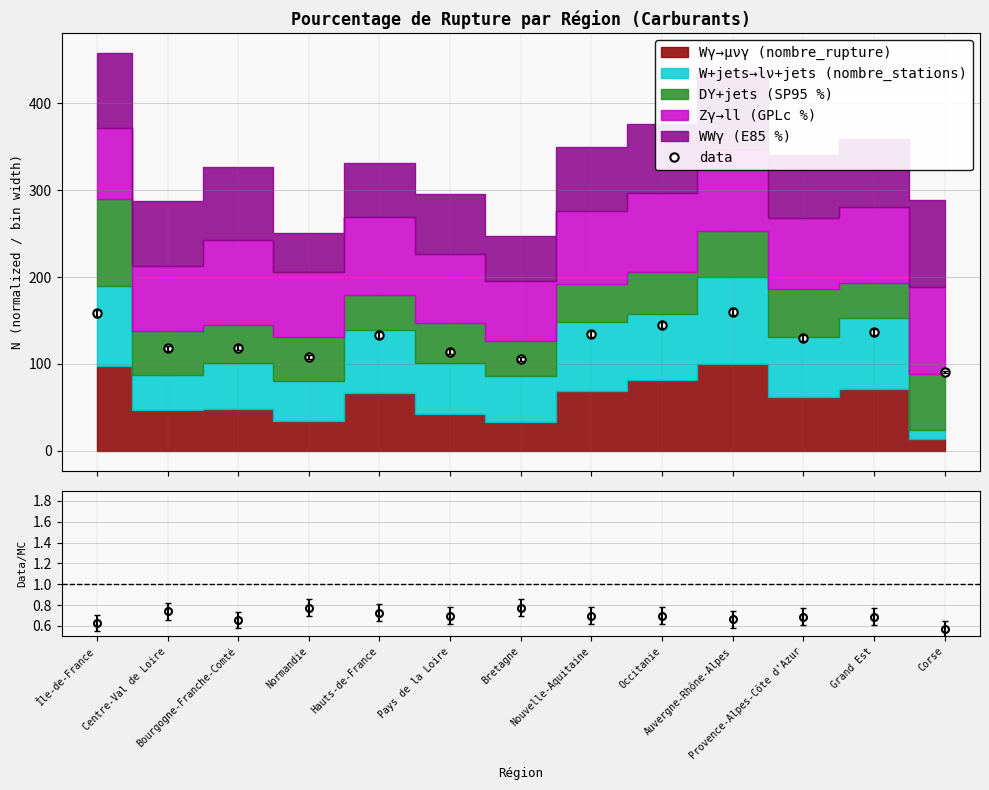

Reading left to right, transcribe all the data shown in this chart.

158.2	117.8	118.7	107.9	133.0	114.2	106.1	134.8	144.7	160.0	129.4	136.6	90.8